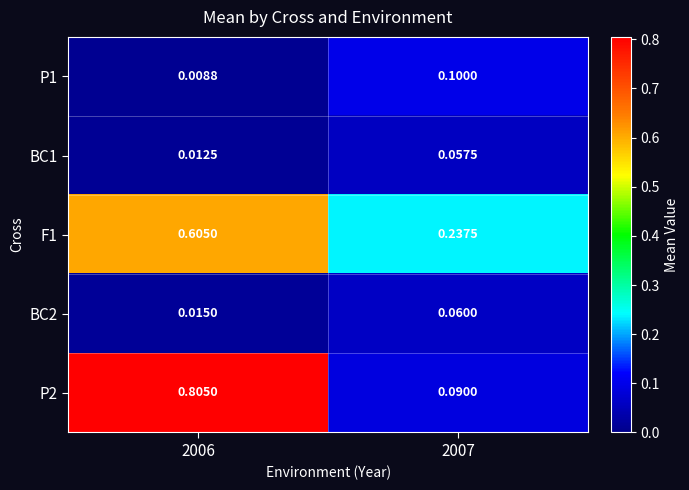

At how many categories does at least one series exceed 0?

2